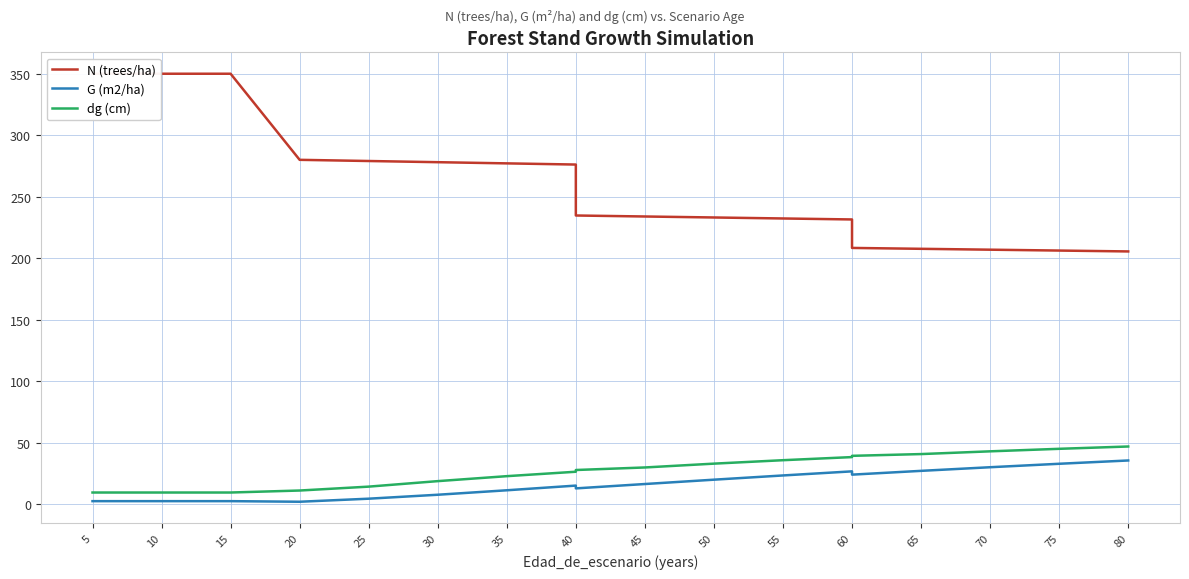

True or false: N (trees/ha) and dg (cm) cross at least once.

False